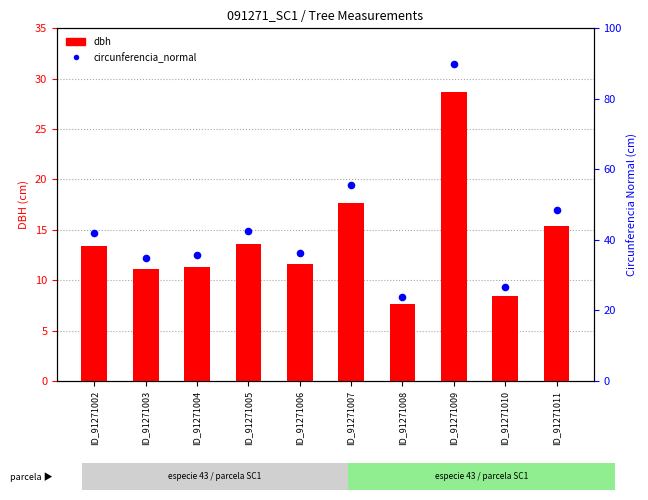

Which series has the largest total across all categories?

circunferencia_normal